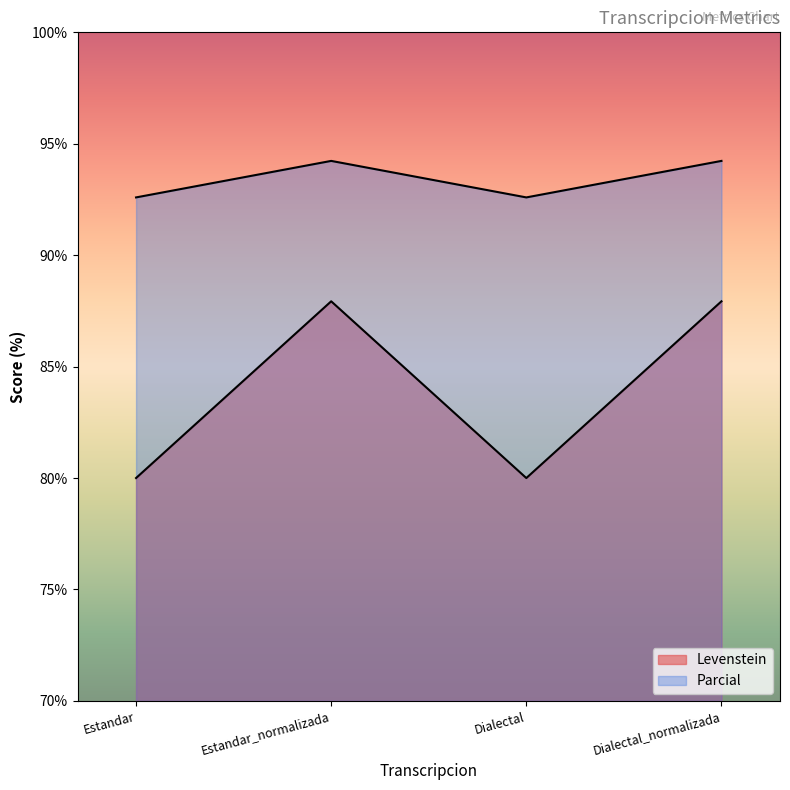

What are all the series names shown in the legend?

Levenstein, Parcial